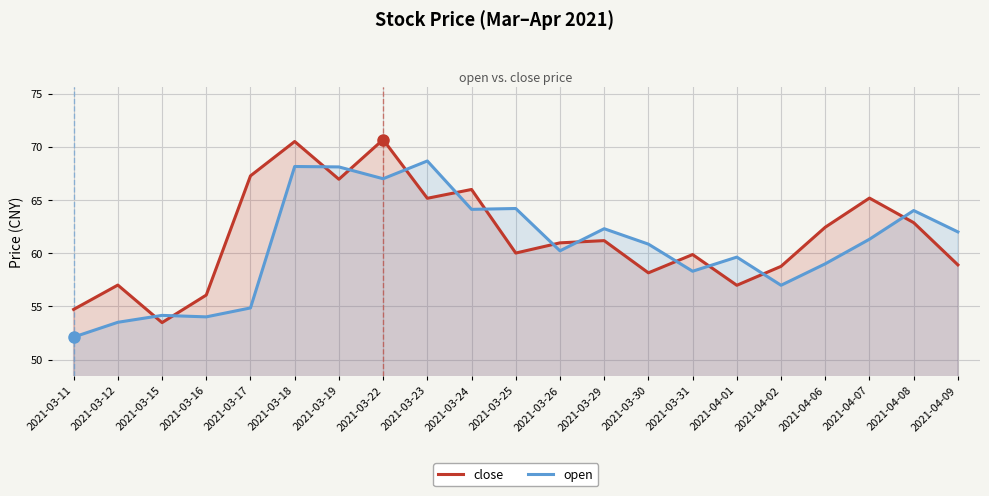

Reading left to right, extract all data points from this chart.

close: 2021-03-11=54.7	2021-03-12=57.0	2021-03-15=53.5	2021-03-16=56.1	2021-03-17=67.3	2021-03-18=70.5	2021-03-19=67.0	2021-03-22=70.7	2021-03-23=65.2	2021-03-24=66.0	2021-03-25=60.0	2021-03-26=61.0	2021-03-29=61.2	2021-03-30=58.1	2021-03-31=59.9	2021-04-01=57.0	2021-04-02=58.8	2021-04-06=62.4	2021-04-07=65.2	2021-04-08=62.9	2021-04-09=58.9
open: 2021-03-11=52.1	2021-03-12=53.5	2021-03-15=54.1	2021-03-16=54.0	2021-03-17=54.9	2021-03-18=68.2	2021-03-19=68.1	2021-03-22=67.0	2021-03-23=68.7	2021-03-24=64.1	2021-03-25=64.2	2021-03-26=60.2	2021-03-29=62.3	2021-03-30=60.9	2021-03-31=58.3	2021-04-01=59.6	2021-04-02=57.0	2021-04-06=59.0	2021-04-07=61.3	2021-04-08=64.0	2021-04-09=62.0